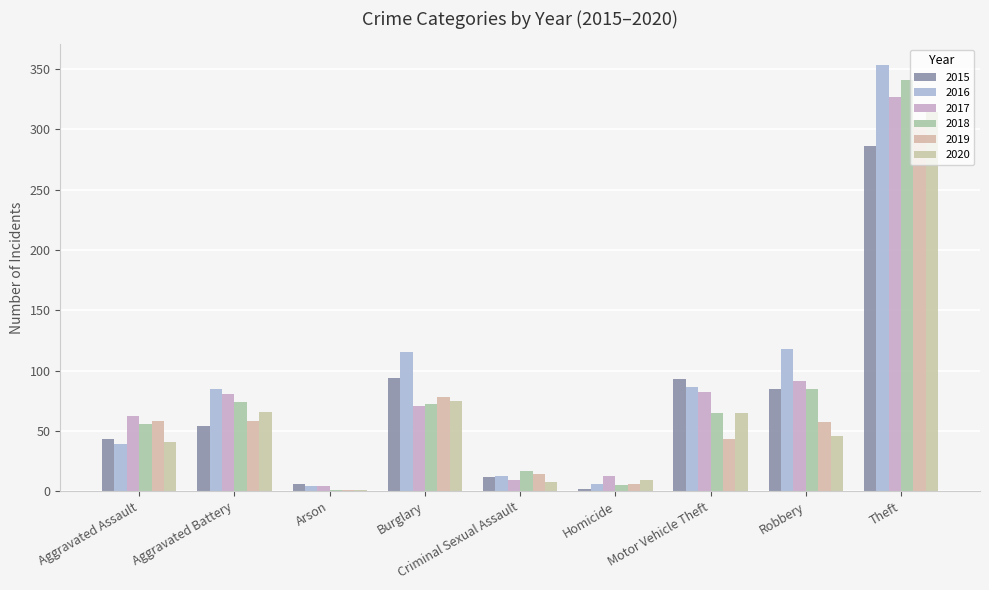

How many data points does each series have?

9